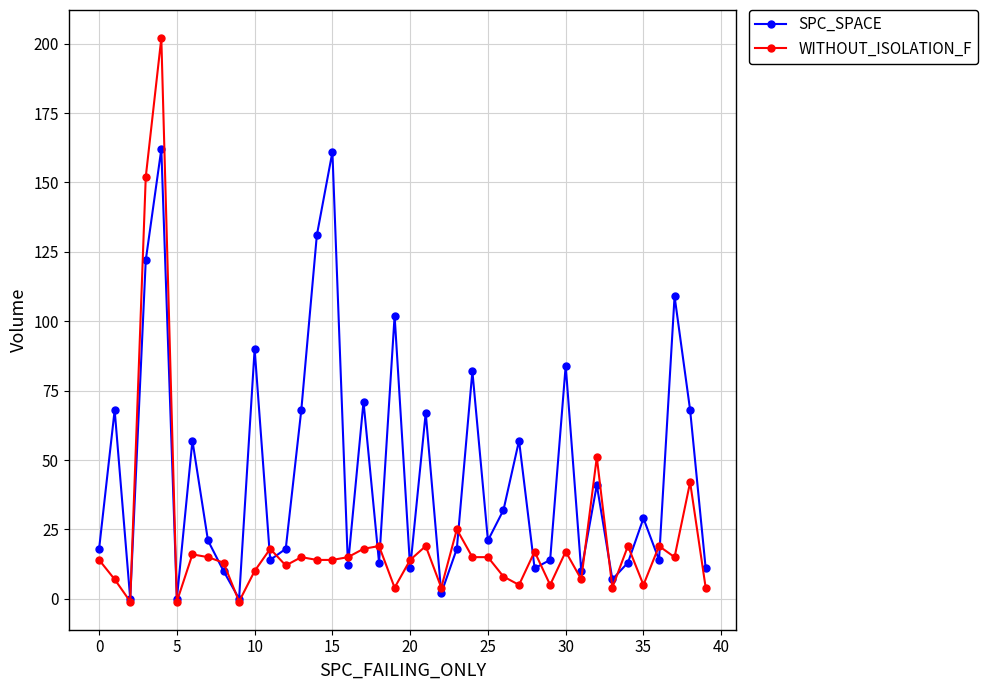

Reading left to right, extract all data points from this chart.

SPC_SPACE: 18	68	0	122	162	0	57	21	10	0	90	14	18	68	131	161	12	71	13	102	11	67	2	18	82	21	32	57	11	14	84	10	41	7	13	29	14	109	68	11
WITHOUT_ISOLATION_F: 14	7	-1	152	202	-1	16	15	13	-1	10	18	12	15	14	14	15	18	19	4	14	19	4	25	15	15	8	5	17	5	17	7	51	4	19	5	19	15	42	4